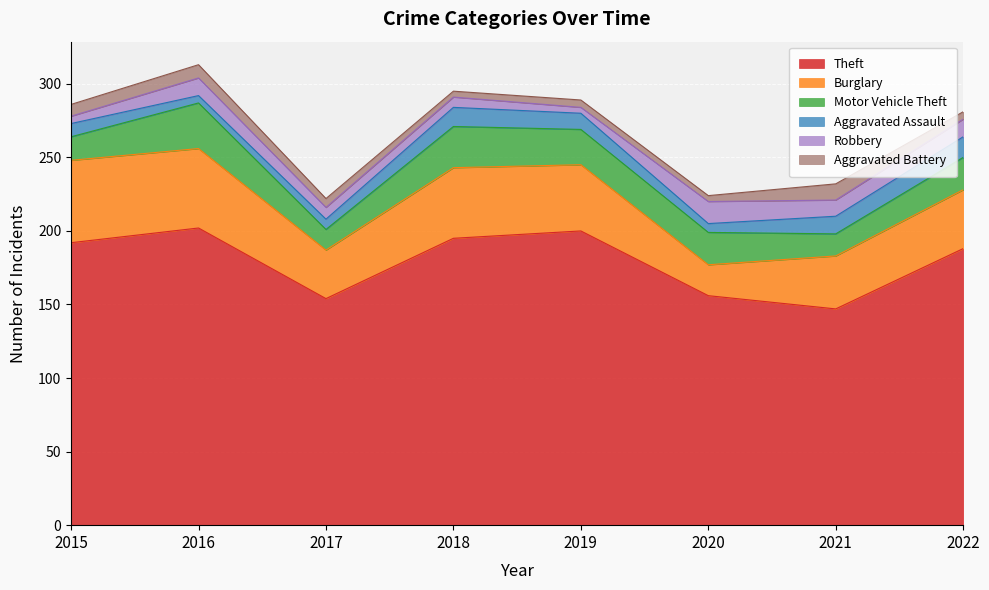

What is the highest value of the Theft series?

202